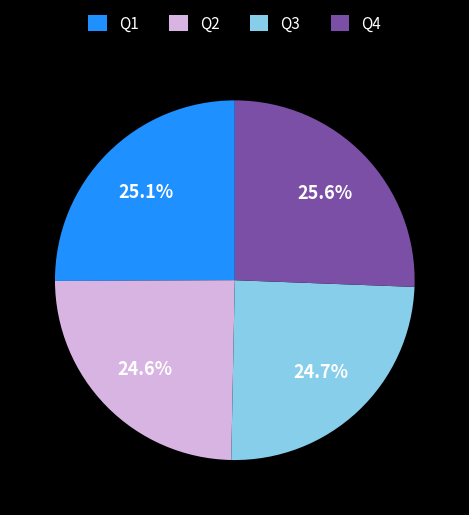

Is it true that Q2 is 31% of the pie?

False